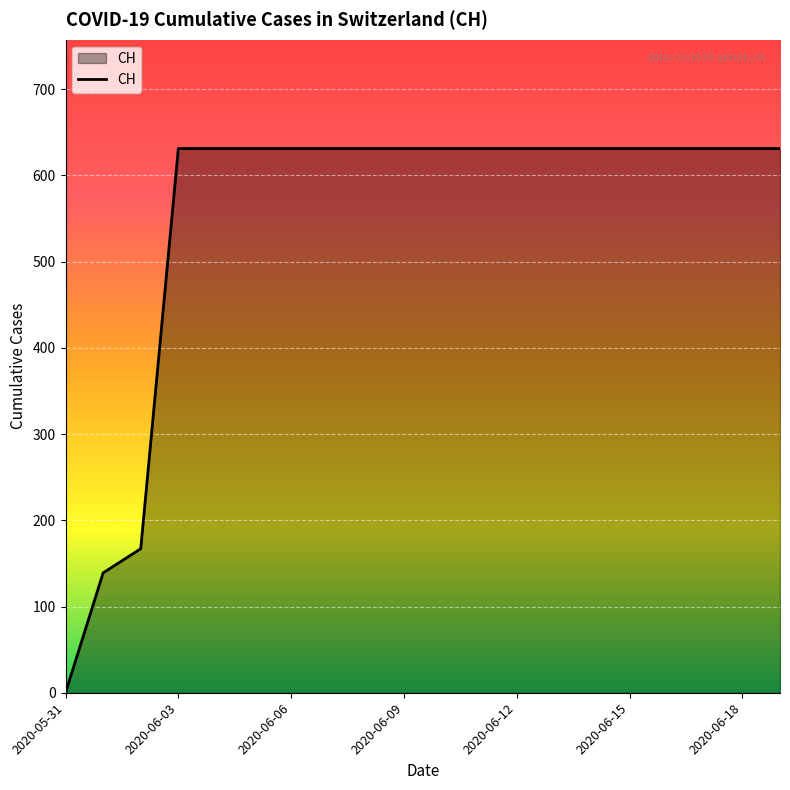

What is the maximum value shown in the chart?

631